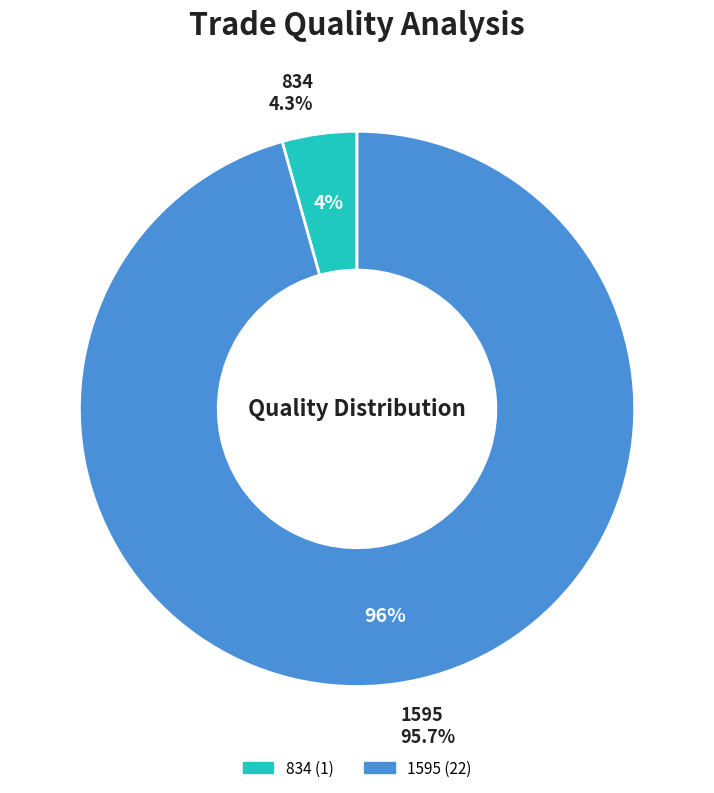

What percentage is the 1595 slice, to the nearest percent?

96%